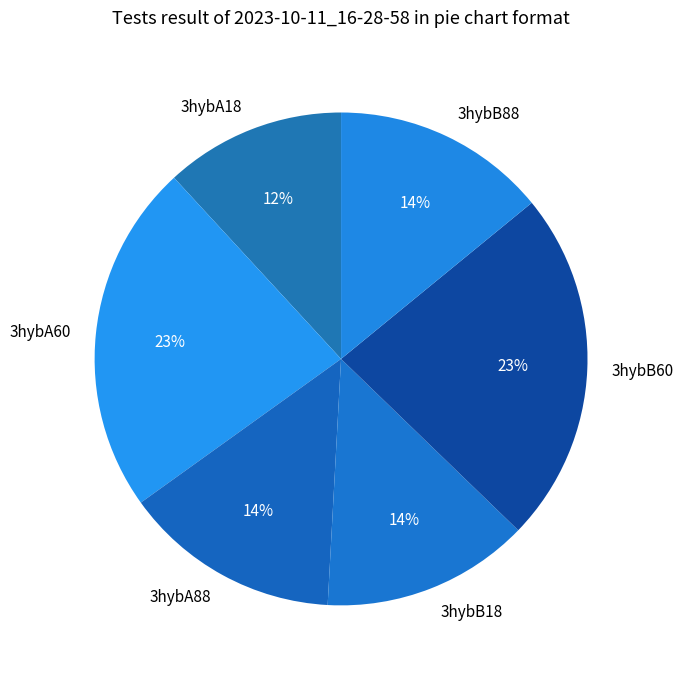

To the nearest percent, what percentage of the pie is 3hybA88?

14%